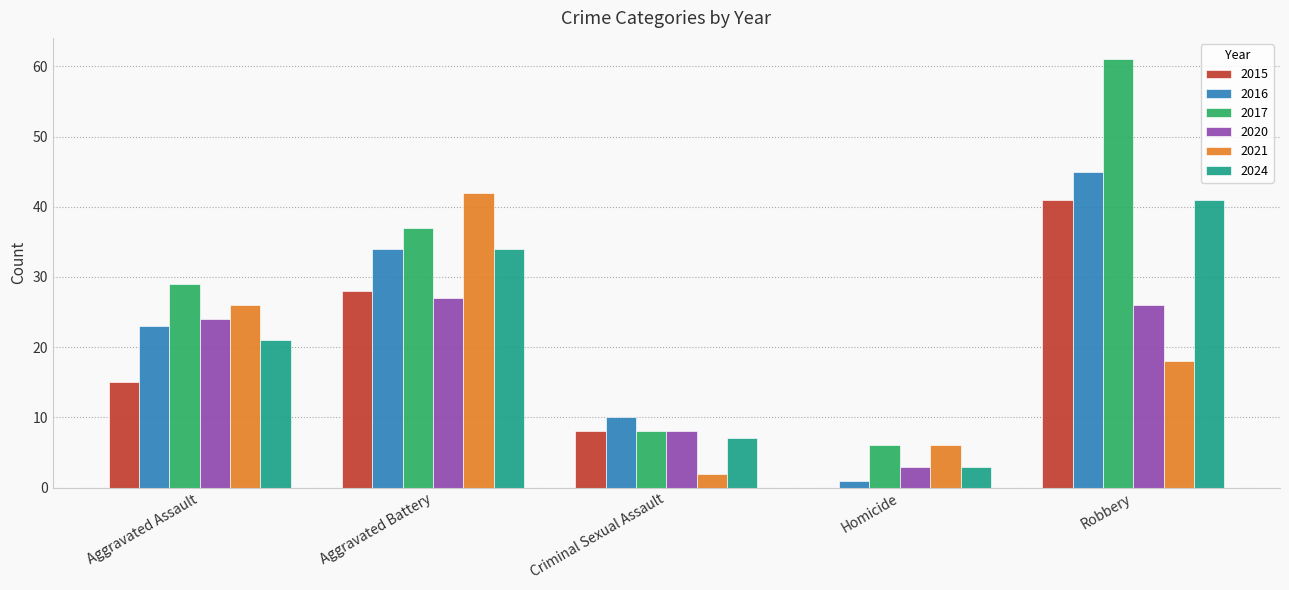

Is the value of 2024 at Aggravated Battery greater than the value of 2017 at Criminal Sexual Assault?

Yes